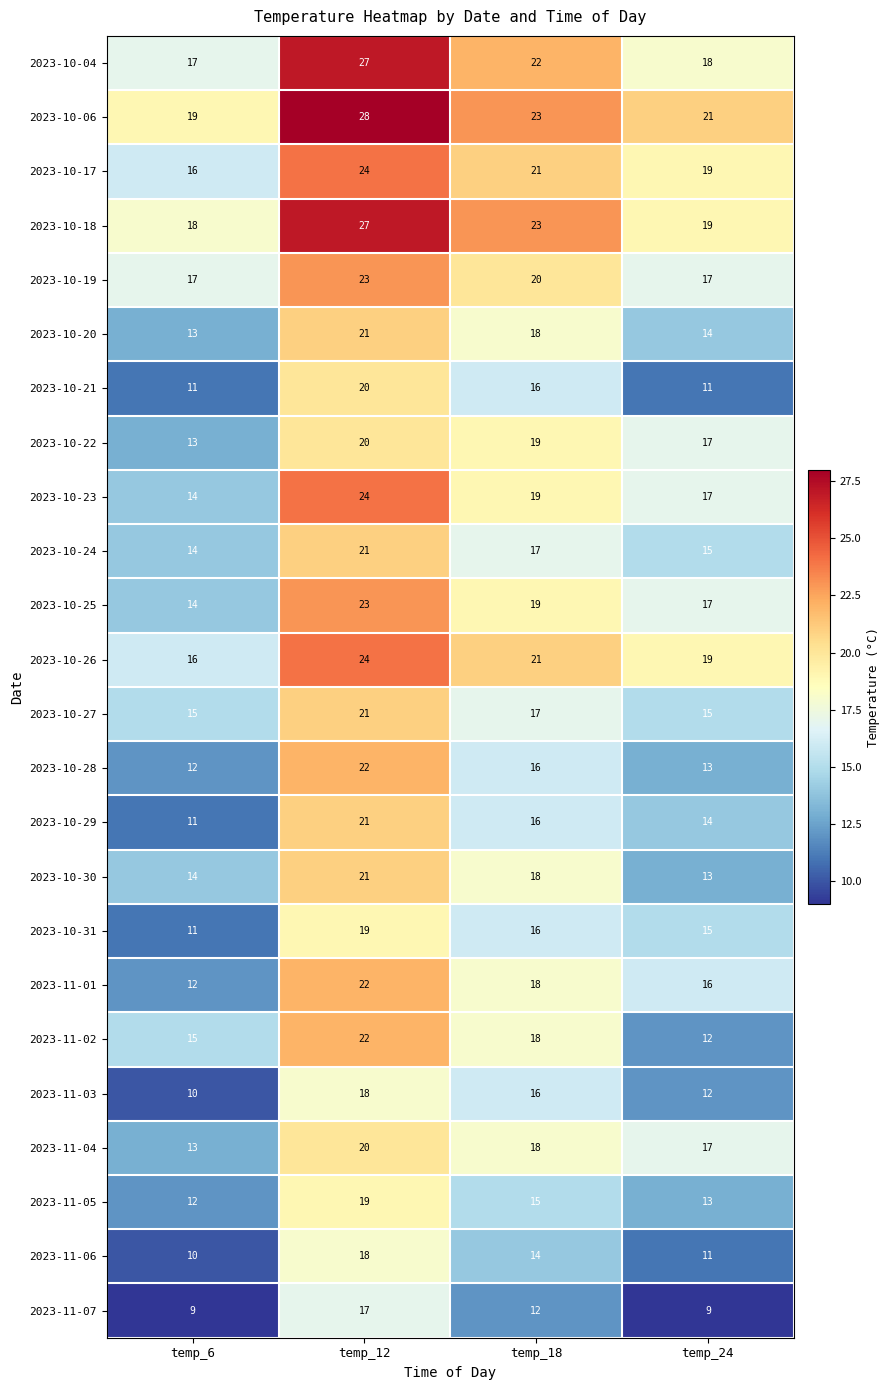

What is the spread (max minus min) of values at temp_6?

10